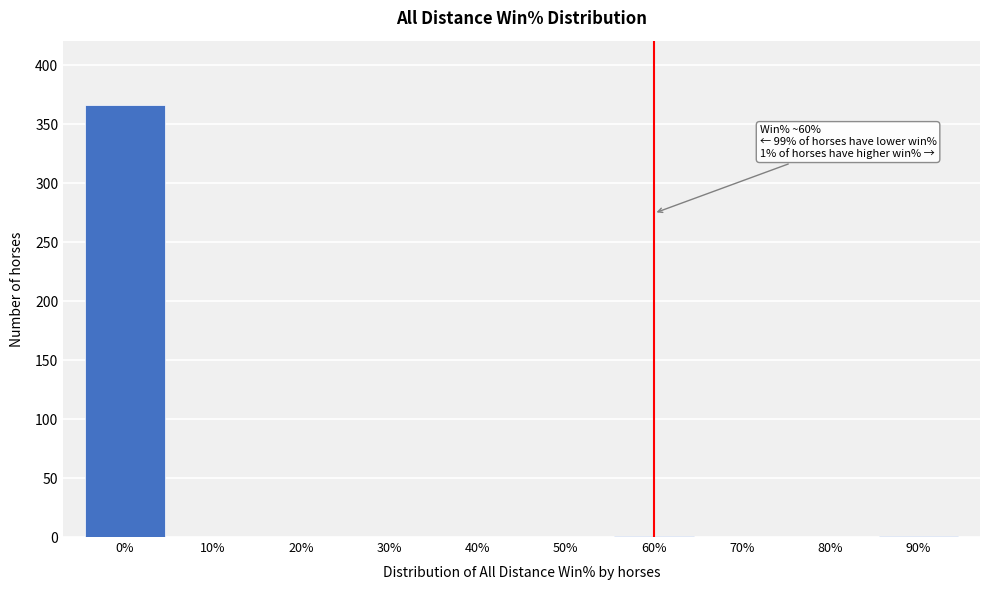

What is the greatest value displayed?

366